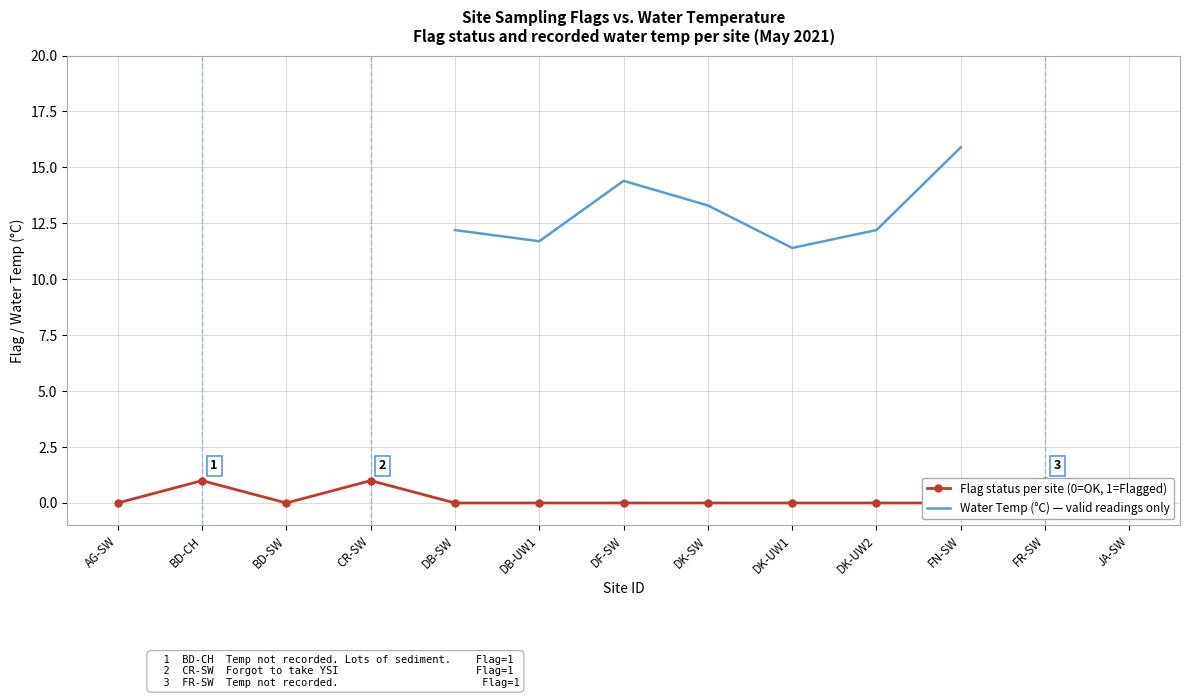

Count the number of categories in the chart.

13